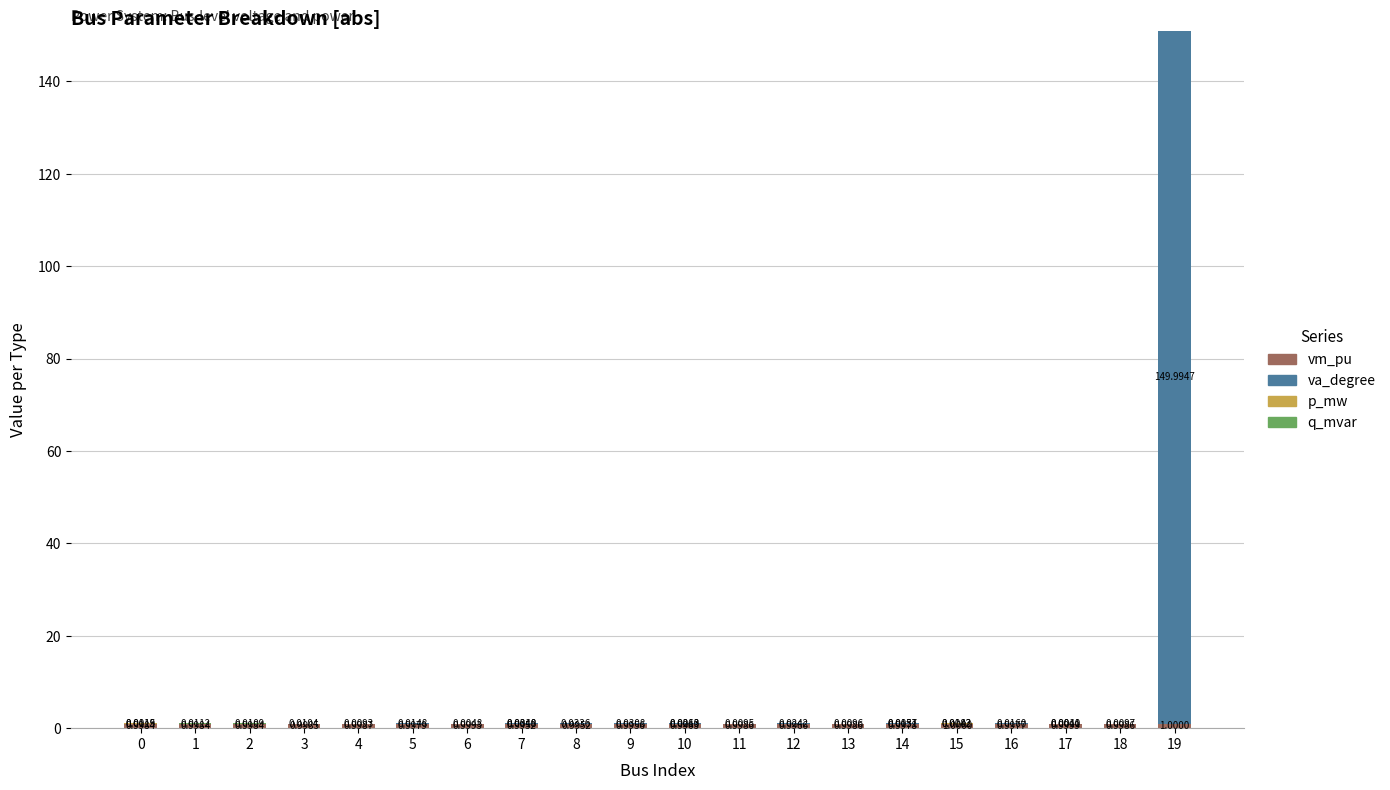

What is the total value across all series at 3?

1.0